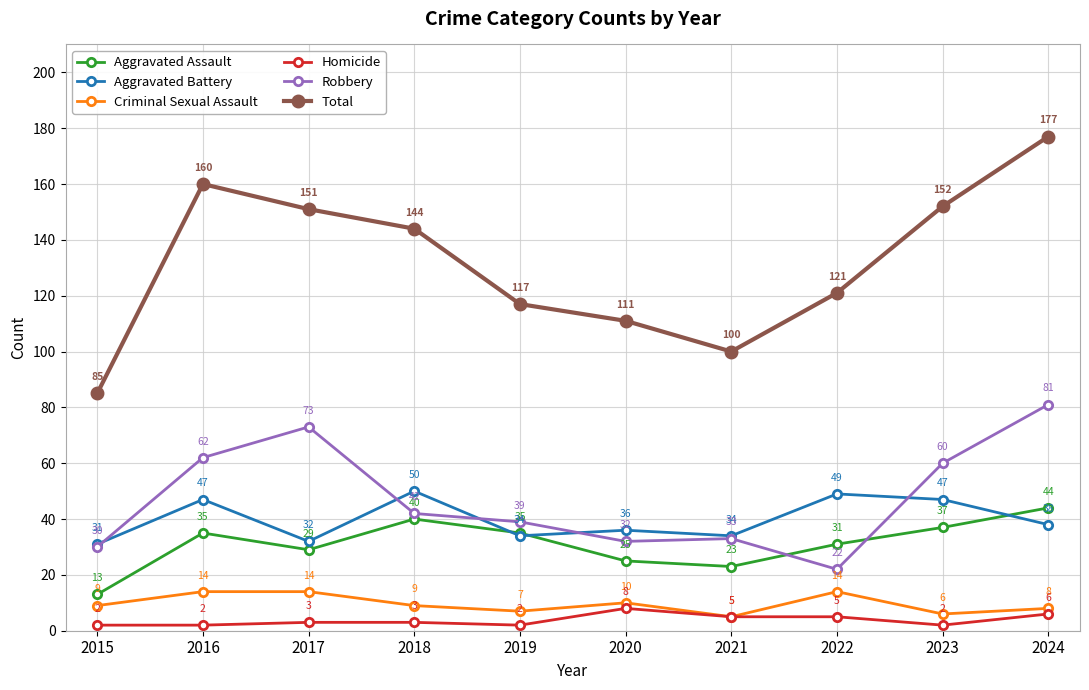

Is it true that Criminal Sexual Assault equals 7 at 2019?

True